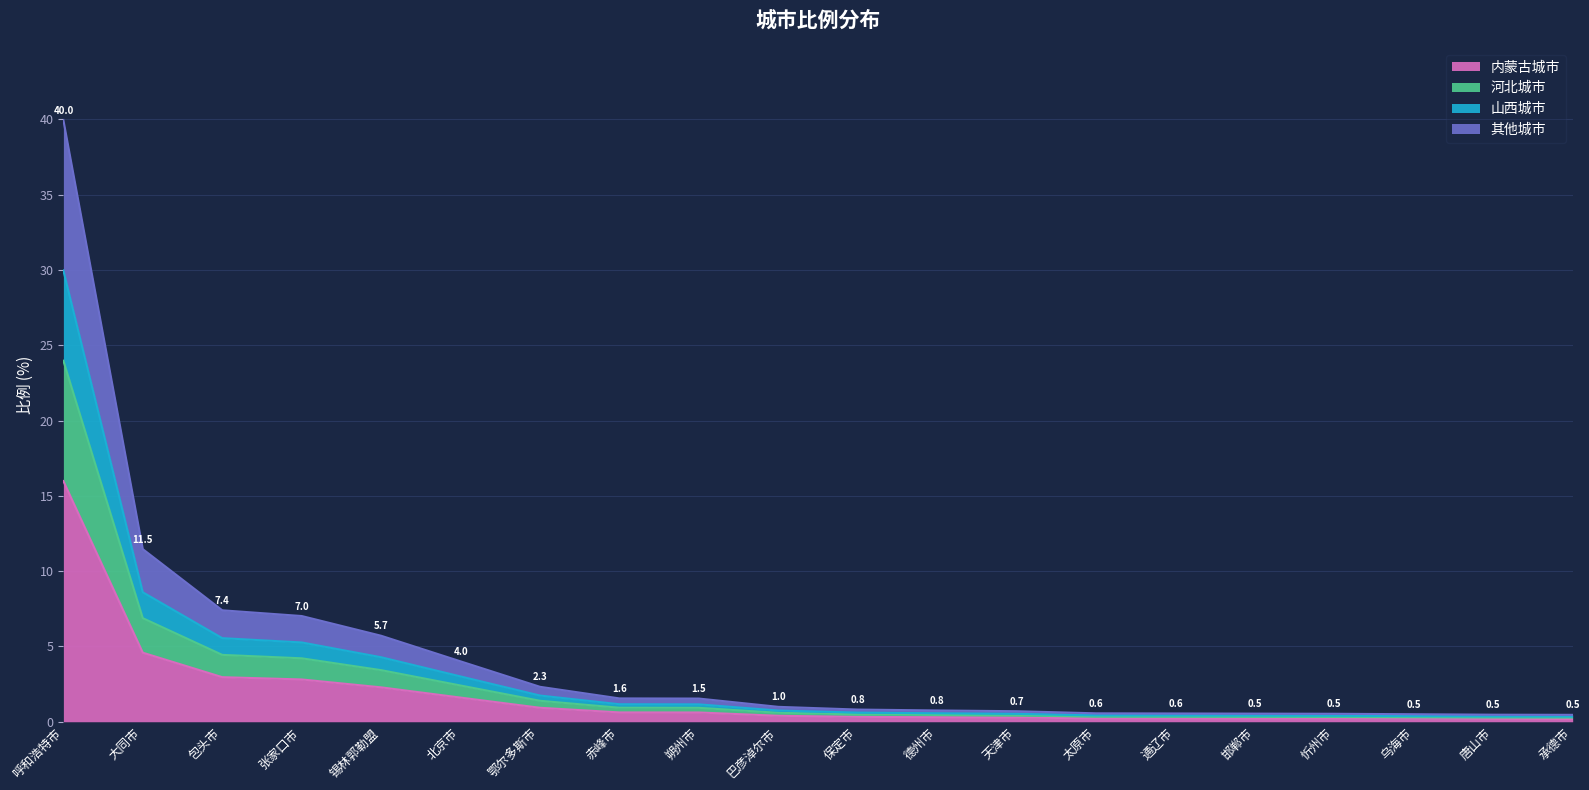

What is the maximum value shown in the chart?

16.0